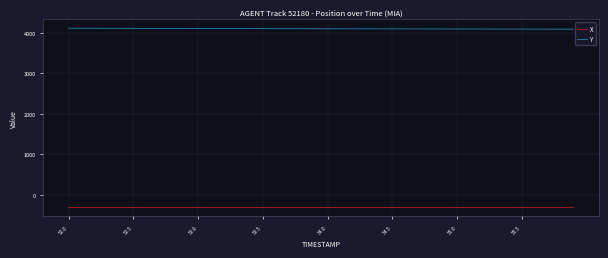

What is the highest value of the Y series?

4109.0